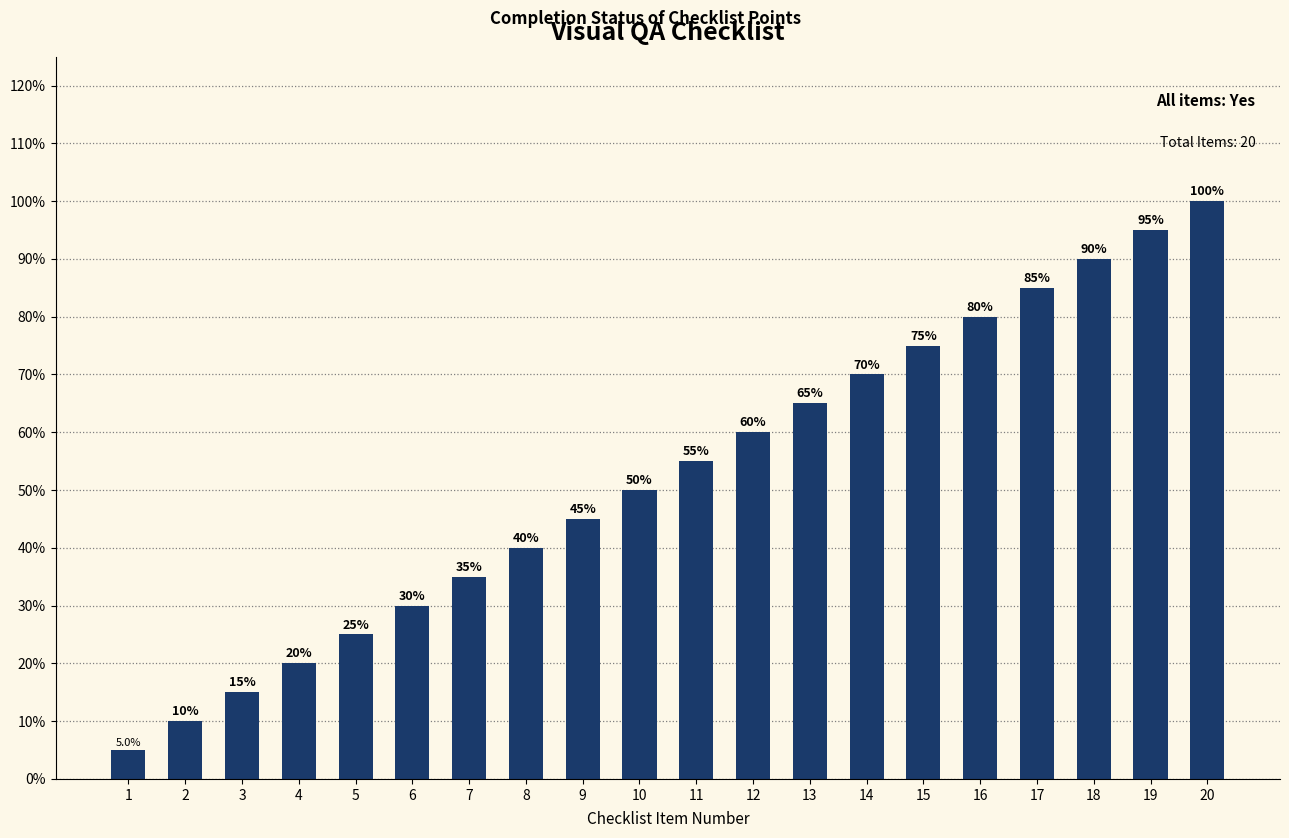

Rank the categories by value from highest to lowest.

20, 19, 18, 17, 16, 15, 14, 13, 12, 11, 10, 9, 8, 7, 6, 5, 4, 3, 2, 1